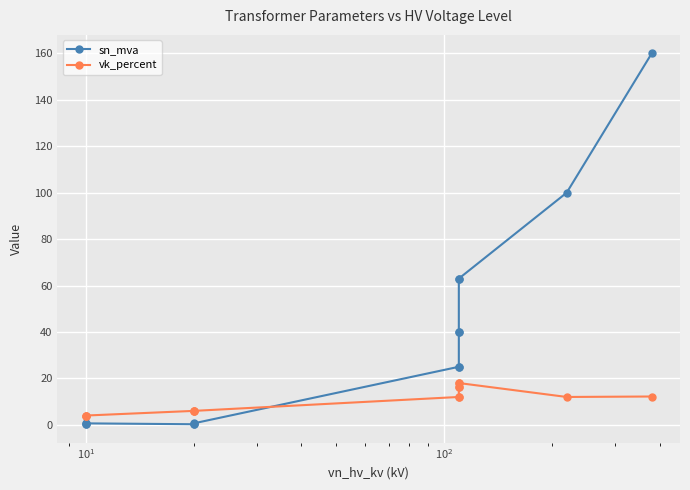

True or false: sn_mva has a value of 0.4 at $\mathdefault{10^{1}}$.

False